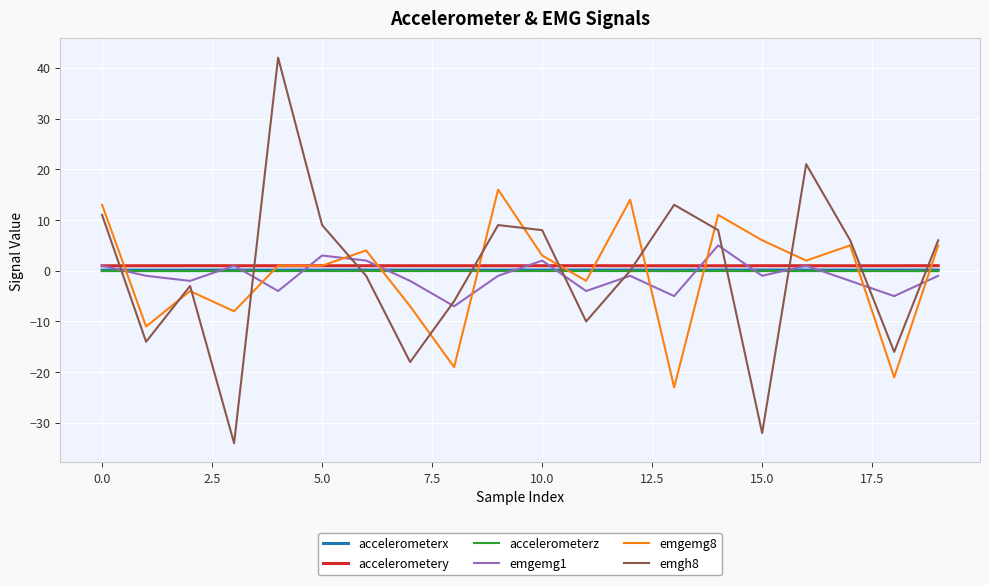

What is the highest value of the accelerometerz series?

-0.1